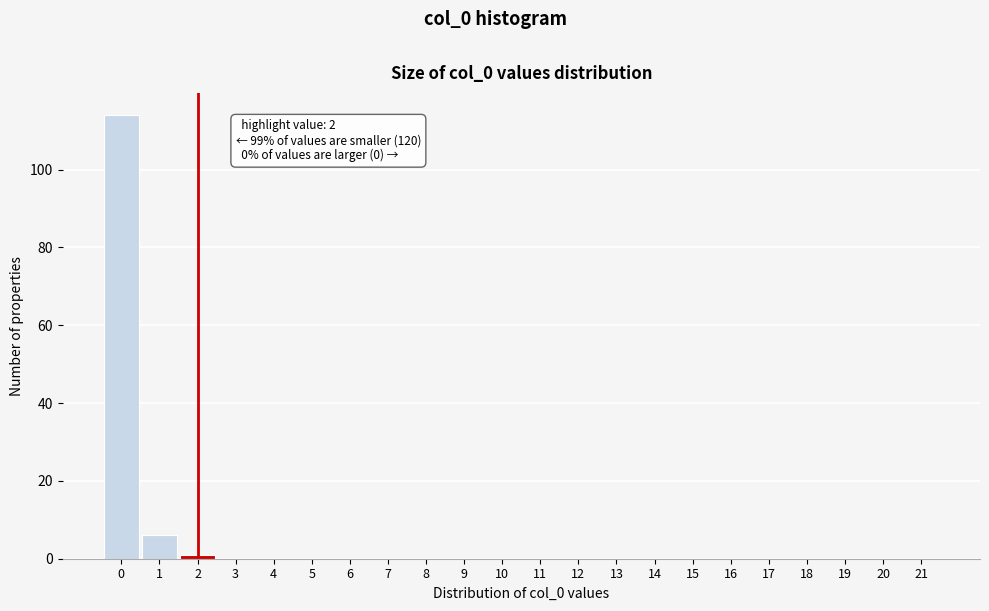

Reading left to right, extract all data points from this chart.

0=114	1=6	2=1	3=0	4=0	5=0	6=0	7=0	8=0	9=0	10=0	11=0	12=0	13=0	14=0	15=0	16=0	17=0	18=0	19=0	20=0	21=0